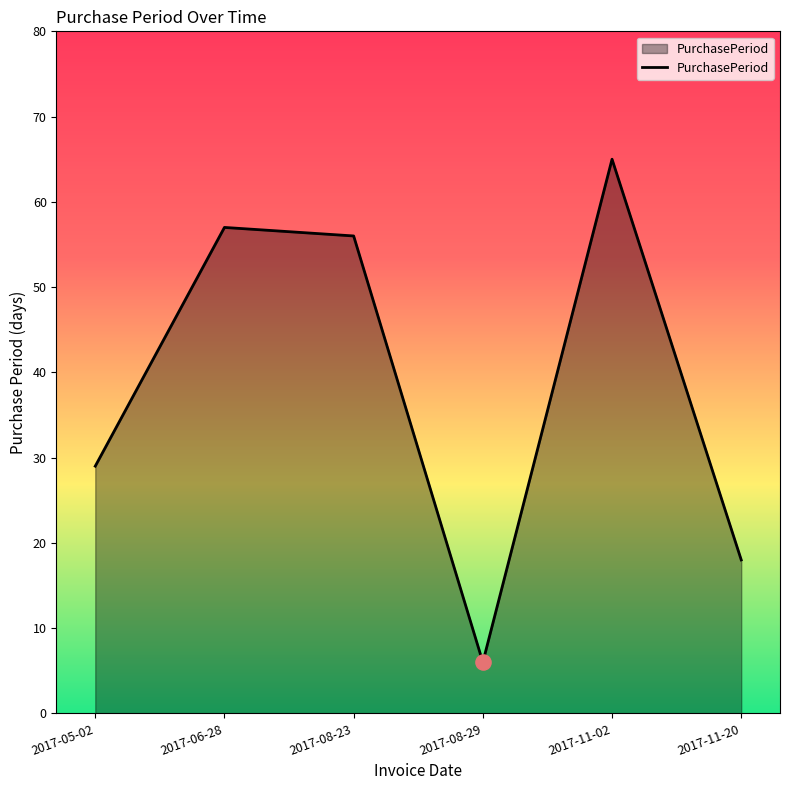

Which has a higher value, 2017-11-20 or 2017-08-23?

2017-08-23